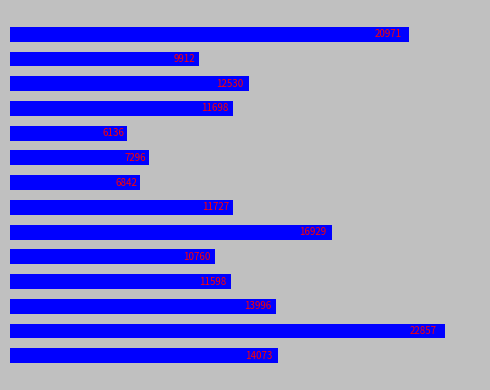

What is the difference between the maximum and second lowest values?

16015